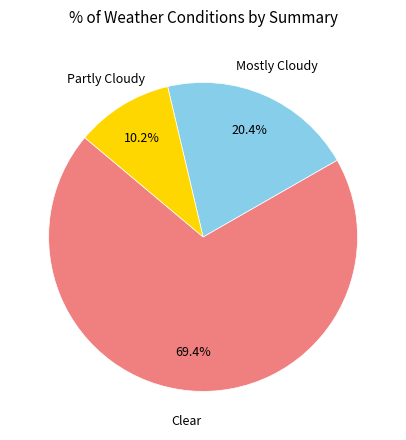

Is there any slice that represents more than half of the pie?

Yes